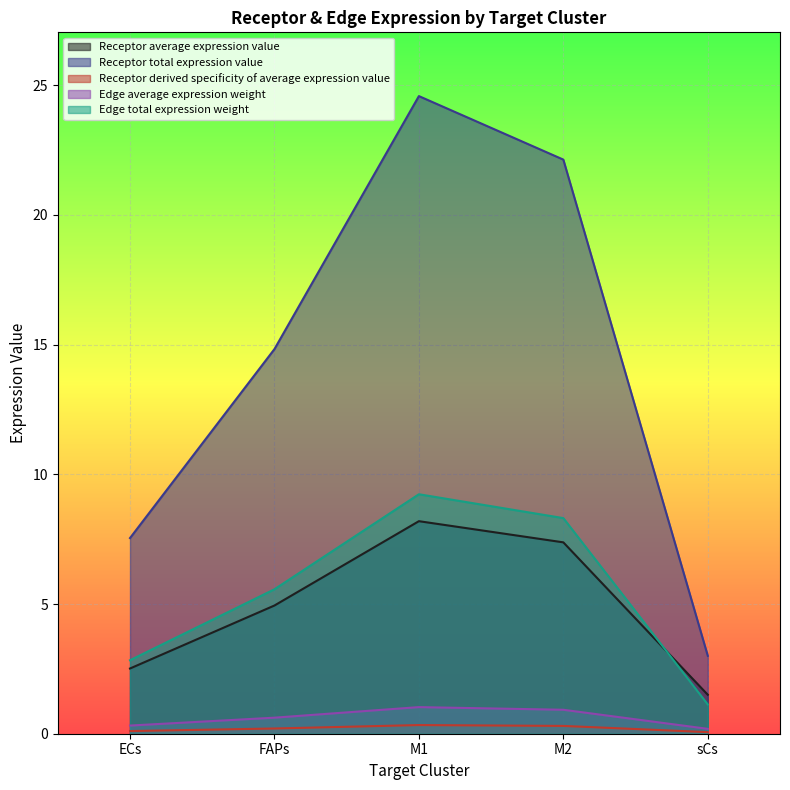

List the series in order of their peak value, highest first.

Receptor total expression value, Edge total expression weight, Receptor average expression value, Edge average expression weight, Receptor derived specificity of average expression value